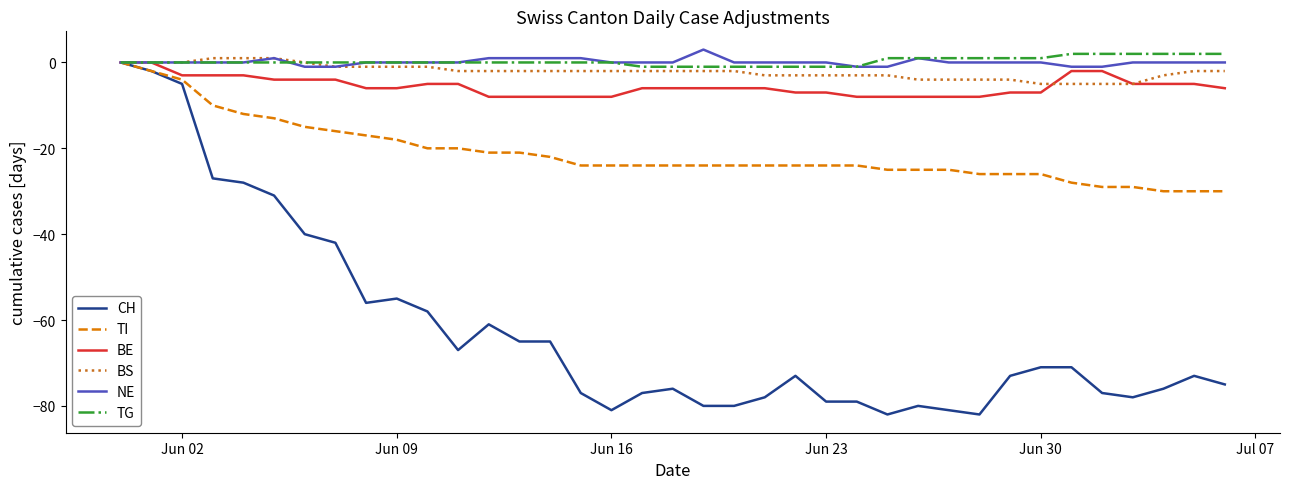

Which series has the largest range (max minus min)?

CH